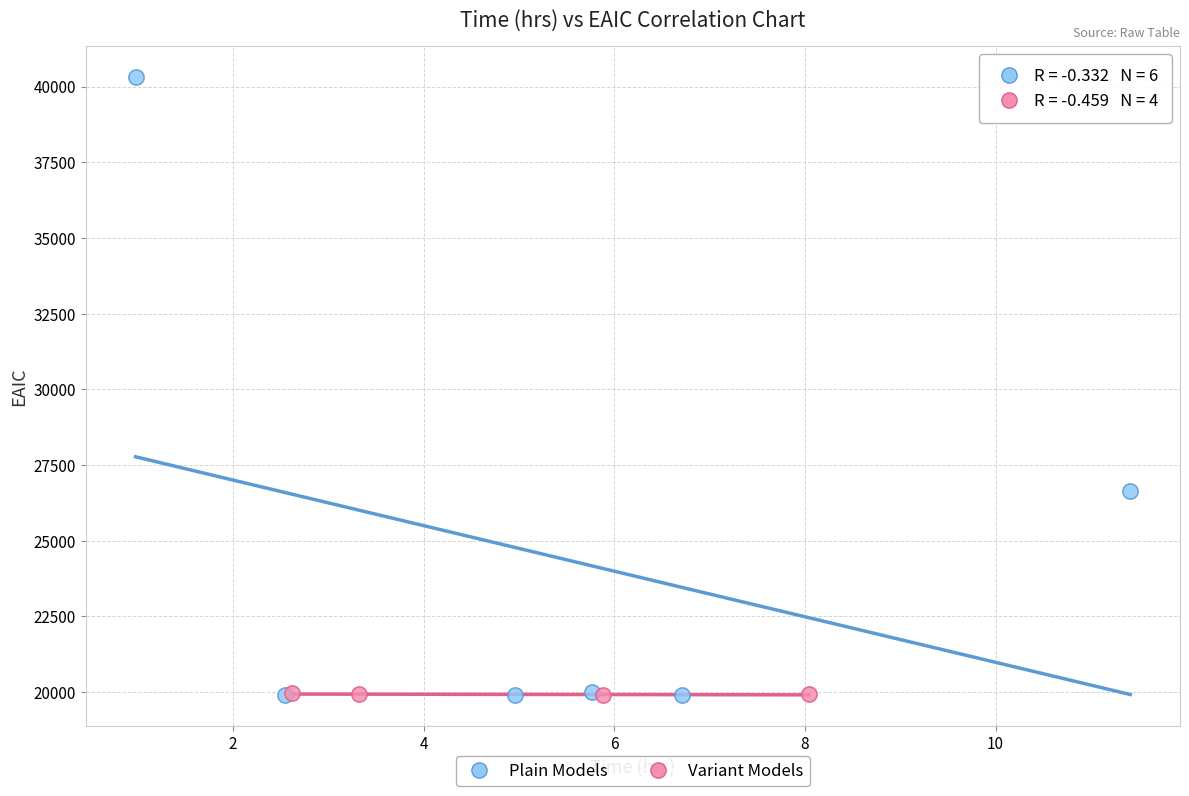

Which series contains the highest Y value?

Plain Models